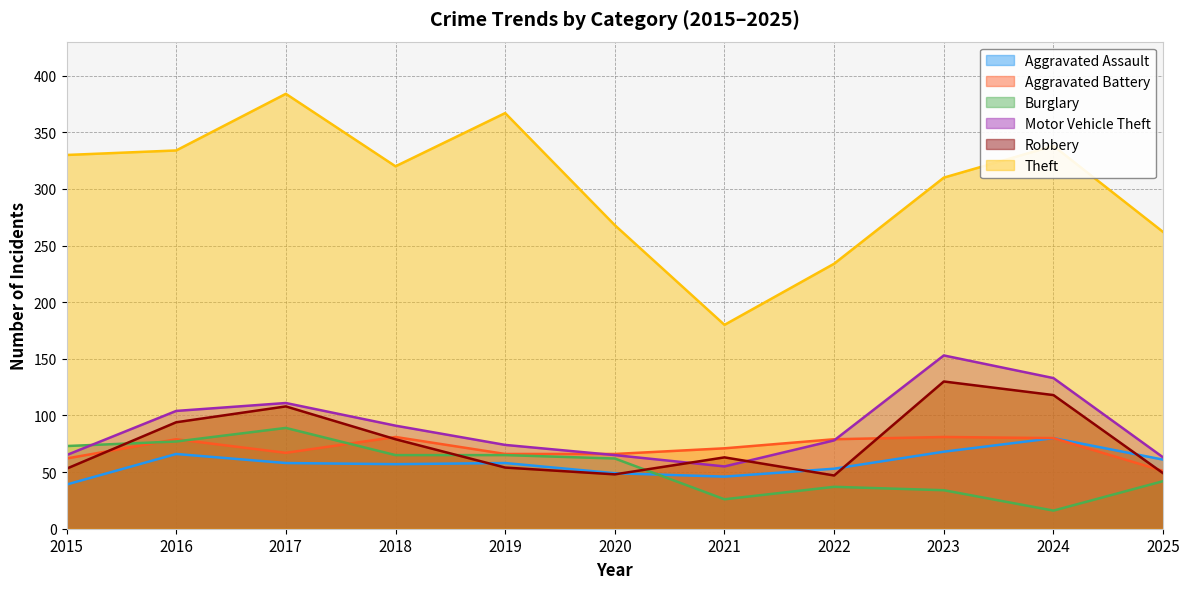

True or false: Aggravated Assault and Motor Vehicle Theft cross at least once.

False